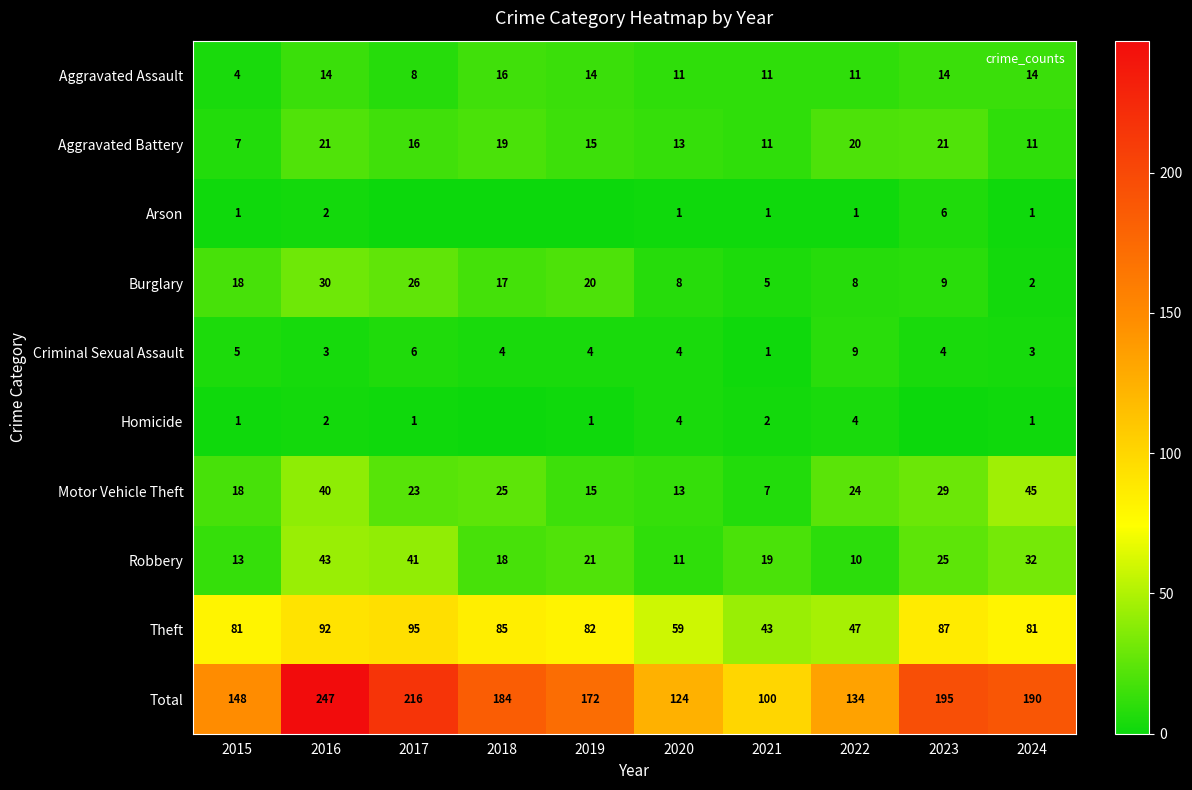

What is the spread (max minus min) of values at 2024?

189